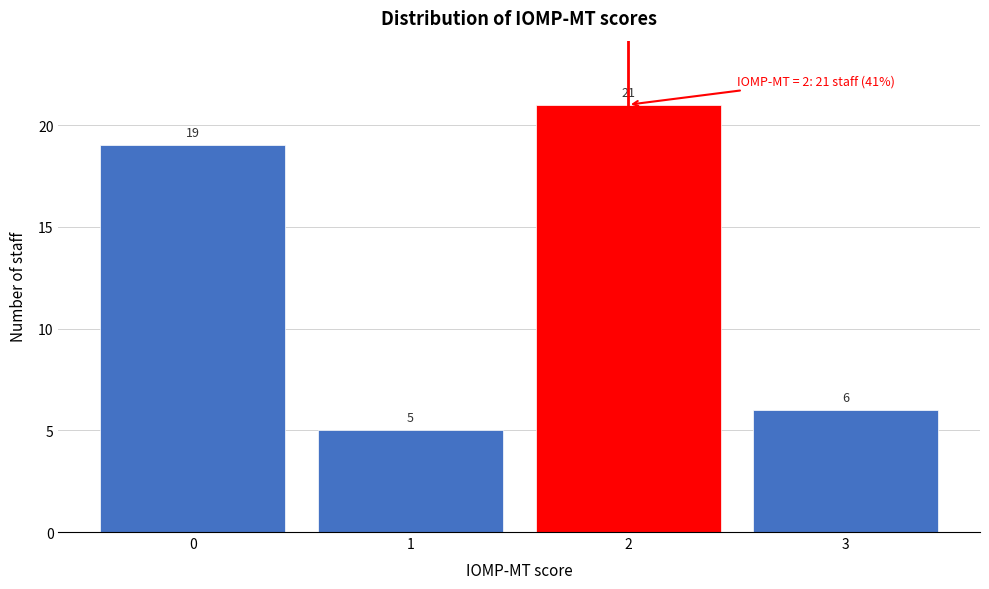

Which range on the x-axis has the tallest bar?

1.5 to 2.5